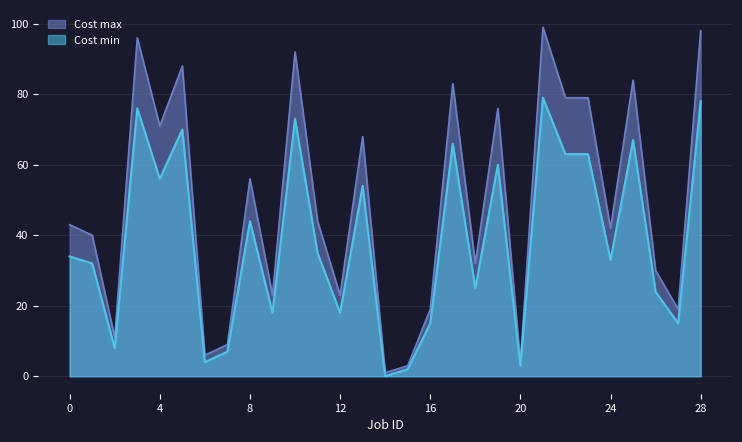

Read the Cost max value at 10.

92